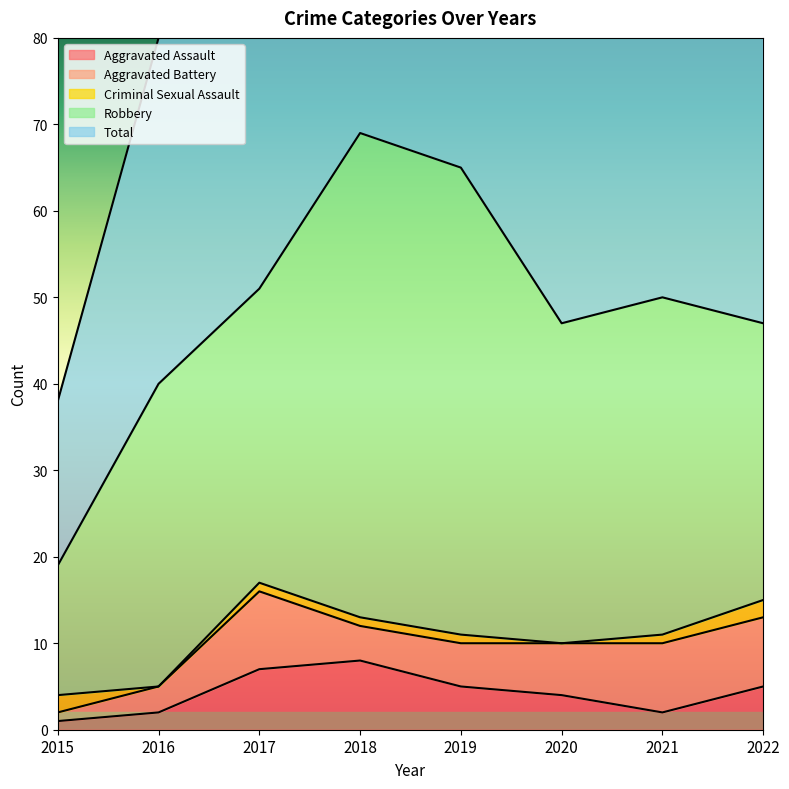

What is the difference between the second highest and minimum values in the Criminal Sexual Assault series?

2